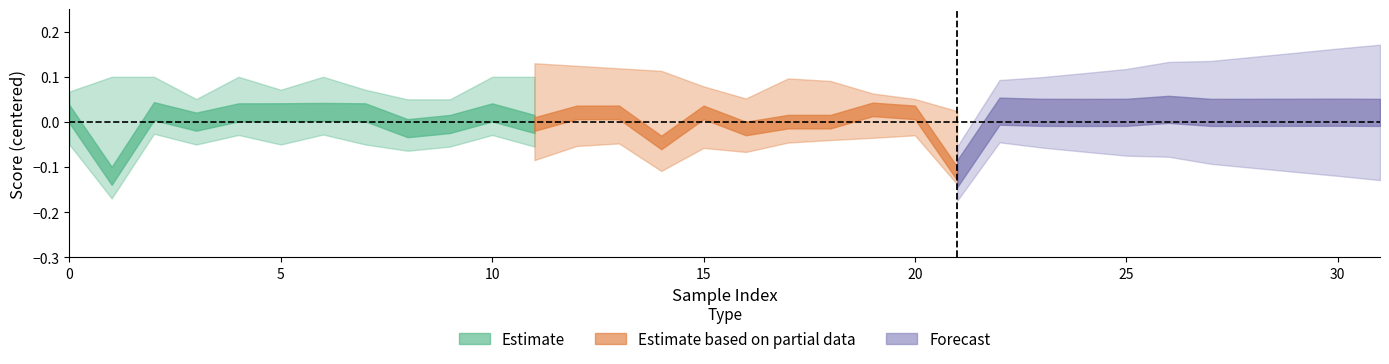

How many interior local peaks does the score series have?

9